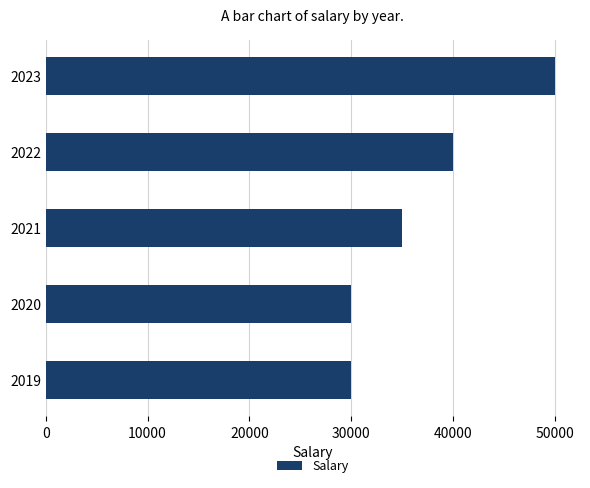

Between 2020 and 2022, which is larger?

2022